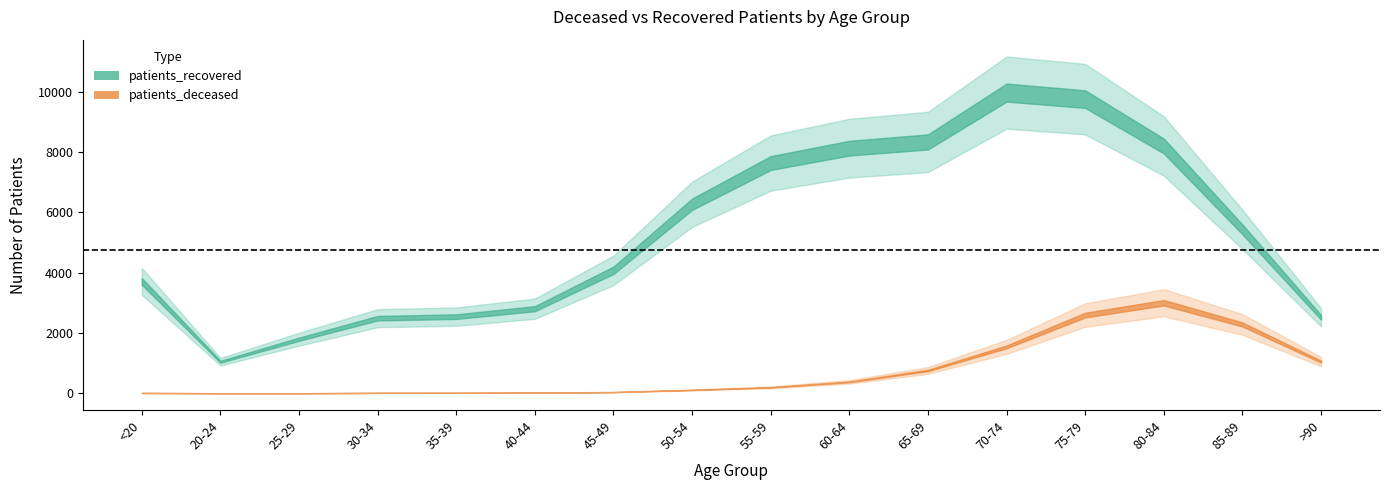

Which series has the largest total across all categories?

patients_recovered